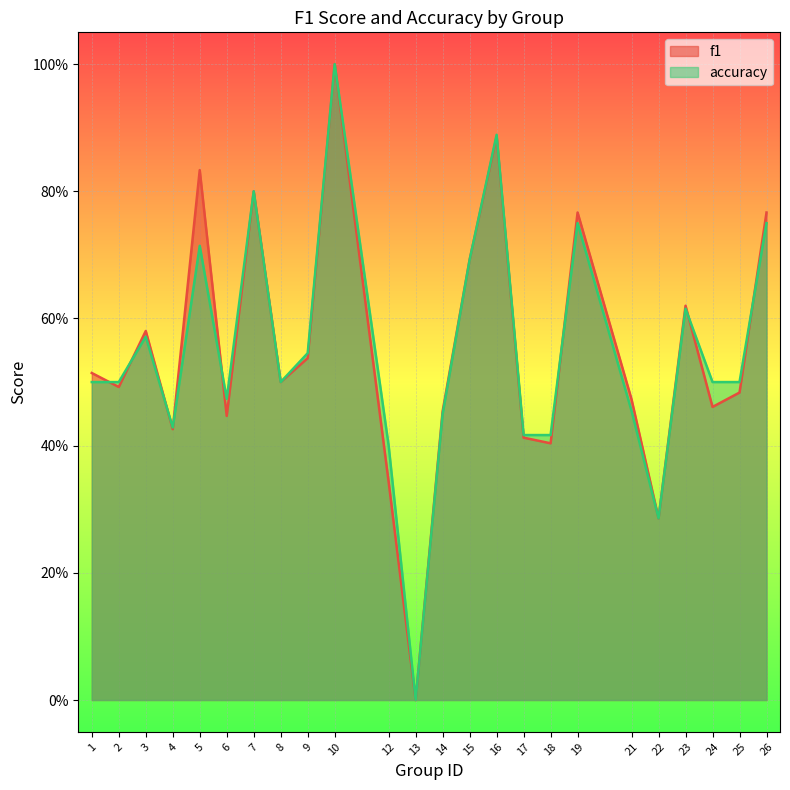

At which label does f1 reach its minimum?

13